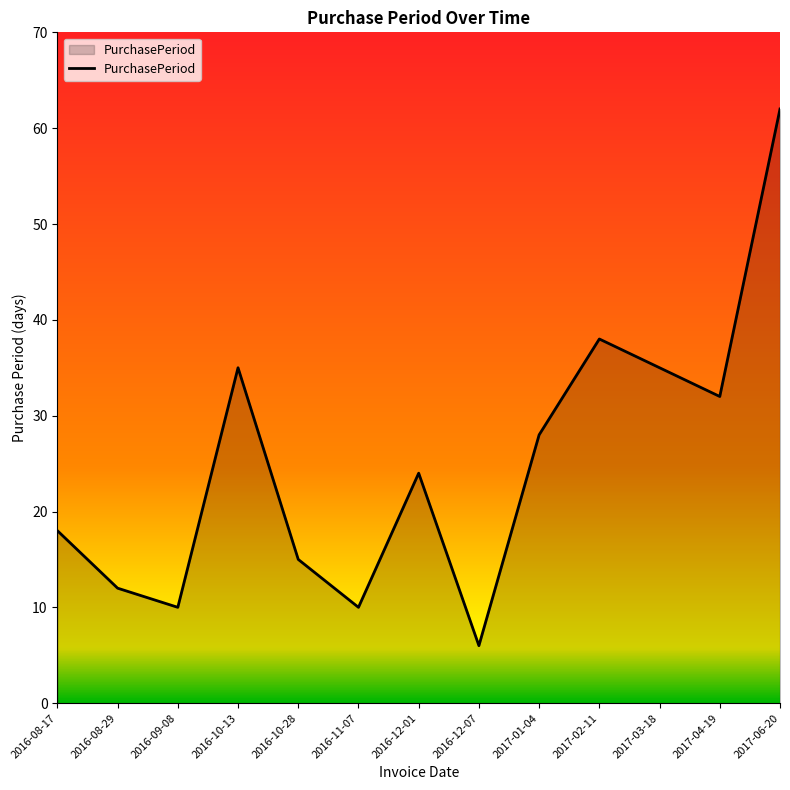

What is the change in value from 2016-10-28 to 2017-04-19?

+17